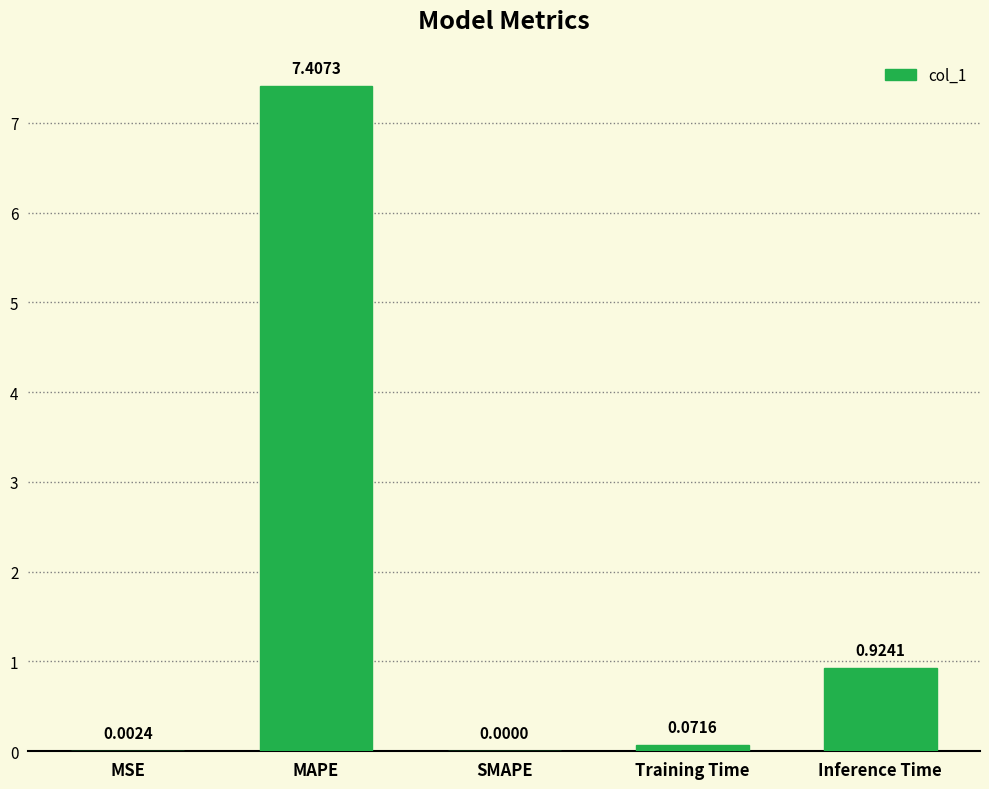

What is the sum of all values?

8.4